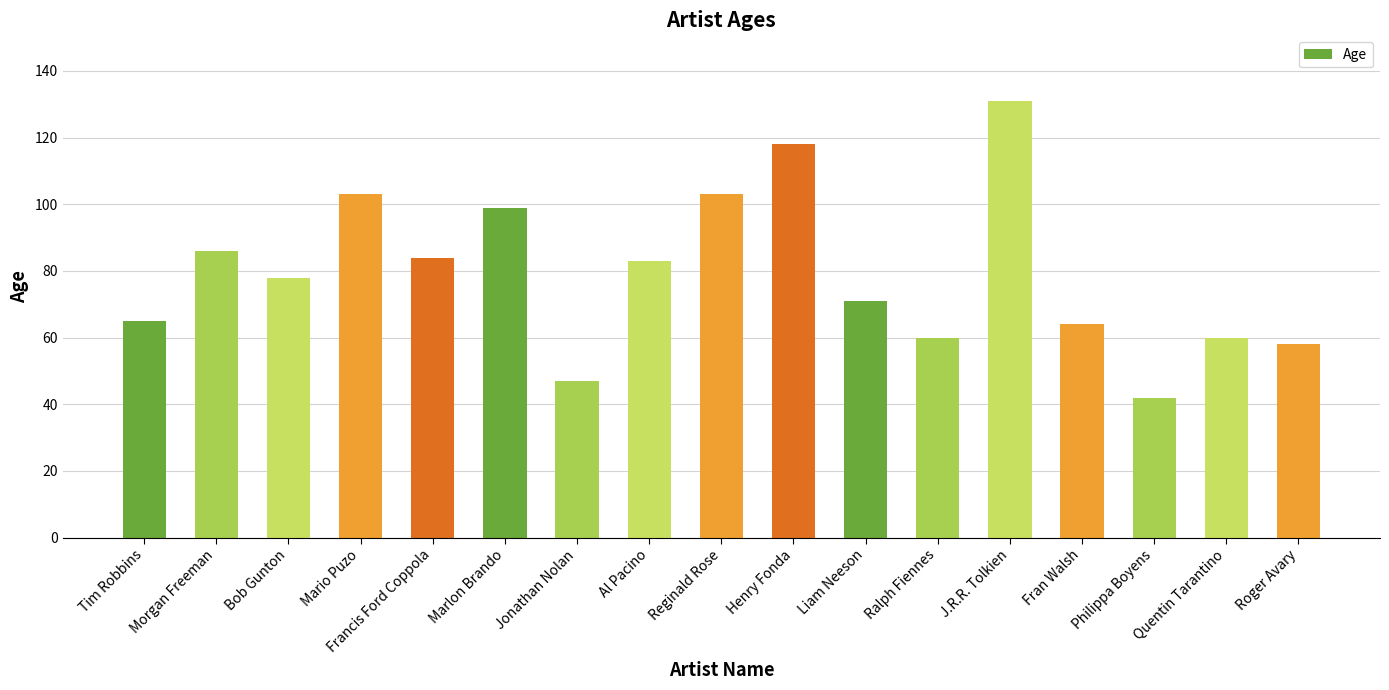

Between Jonathan Nolan and Reginald Rose, which is larger?

Reginald Rose